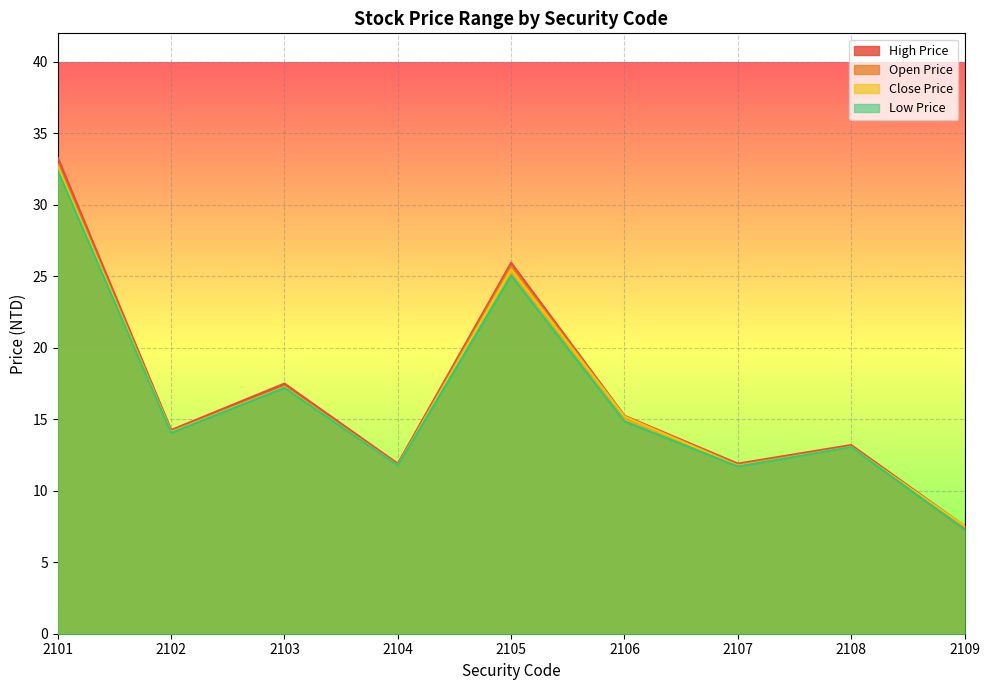

Which category has the lowest value in the Close Price series?

2109